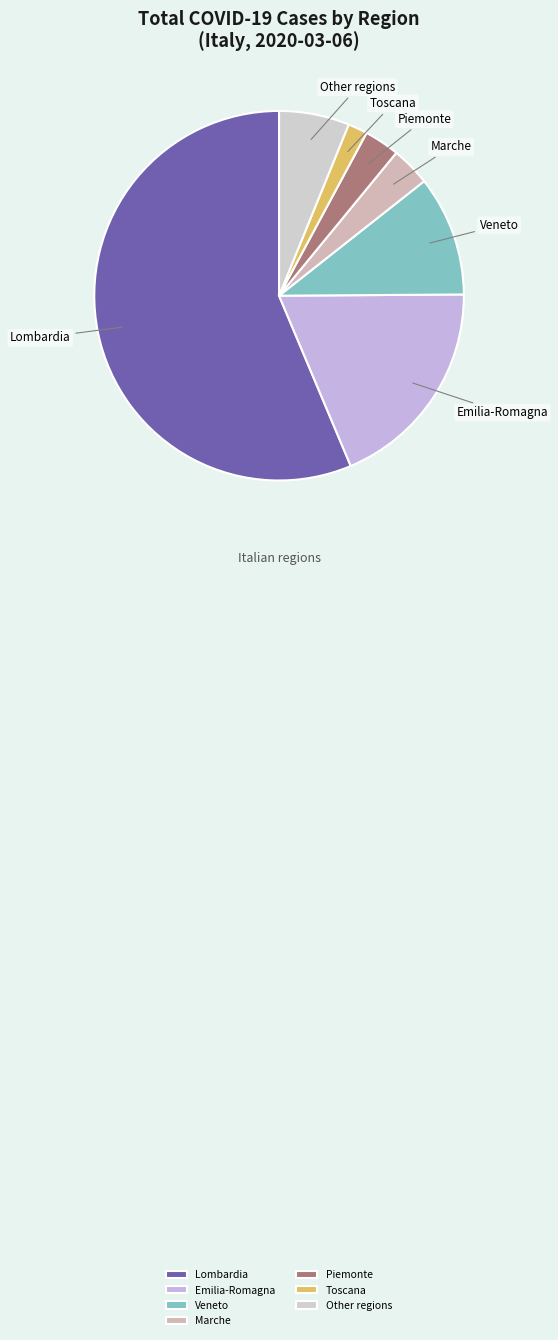

What is the smallest slice in the pie chart?

Toscana